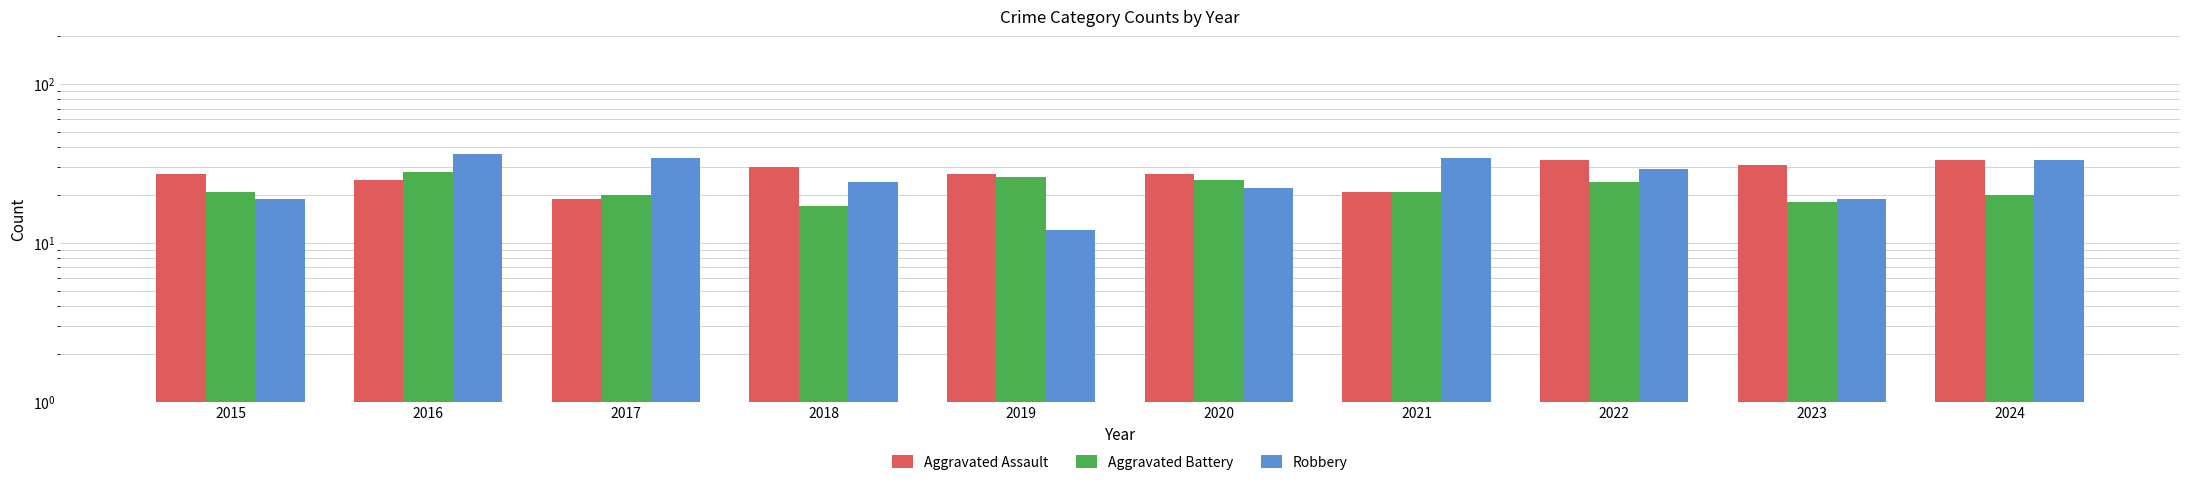

Rank the series by their average value, from highest to lowest.

Aggravated Assault, Robbery, Aggravated Battery